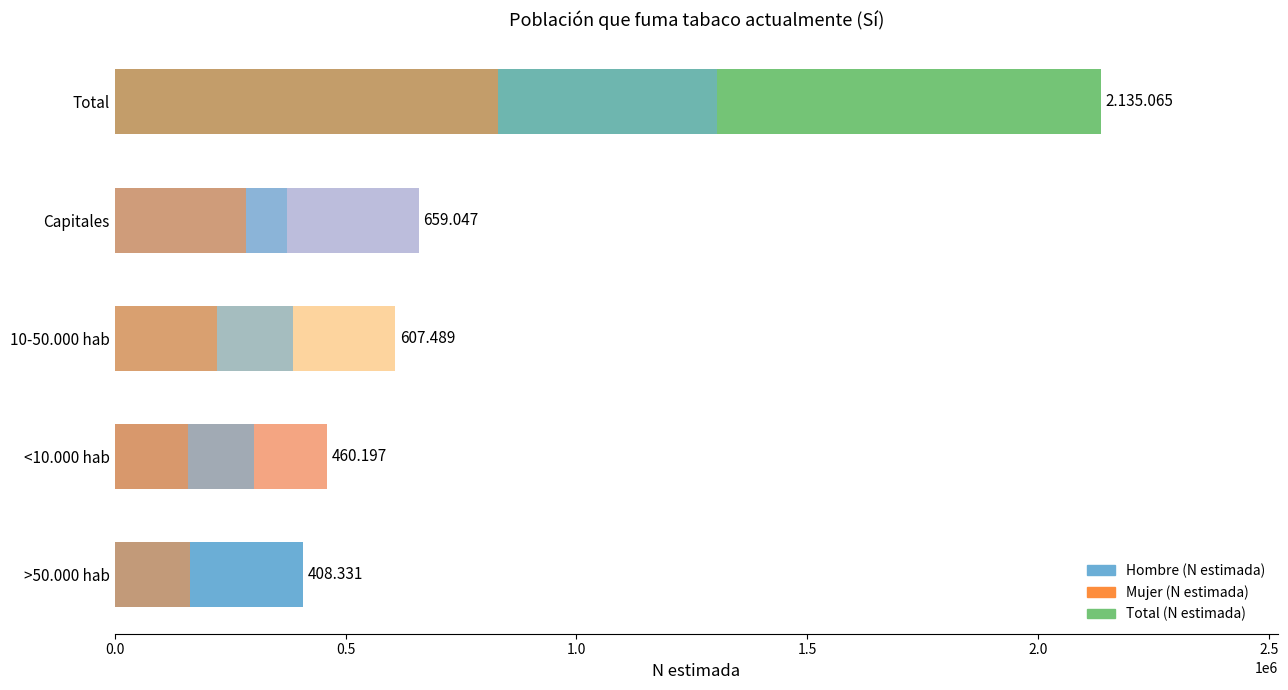

Does the chart contain any negative values?

No